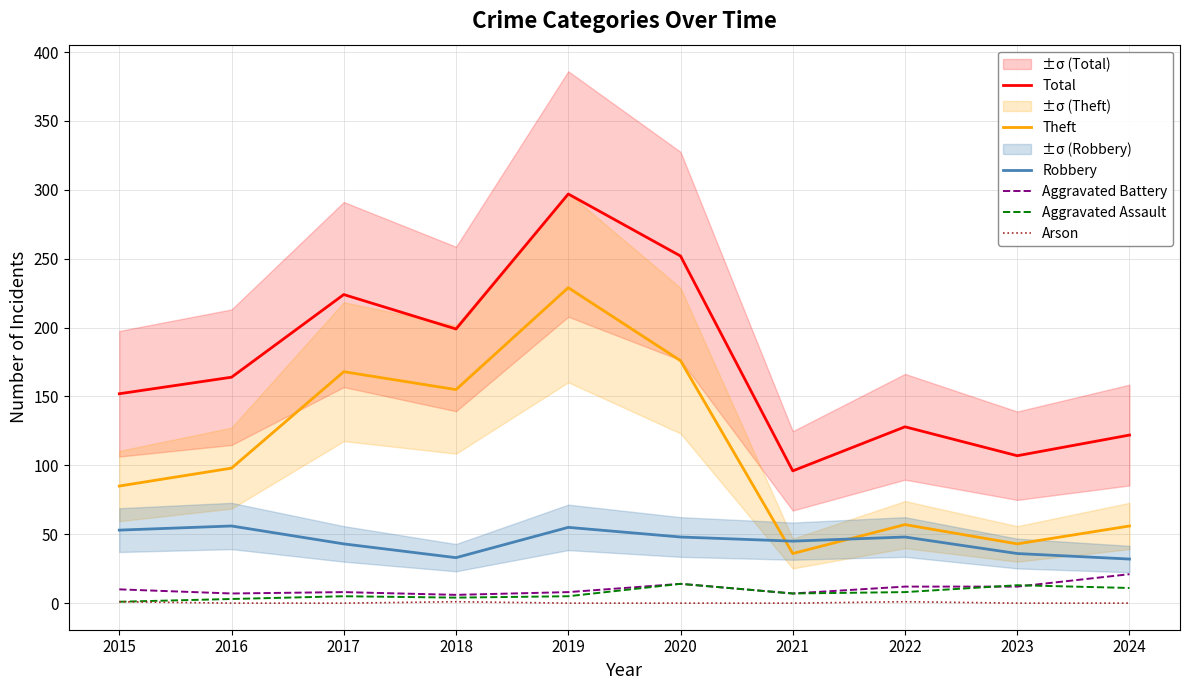

How many distinct data groups are displayed?

6